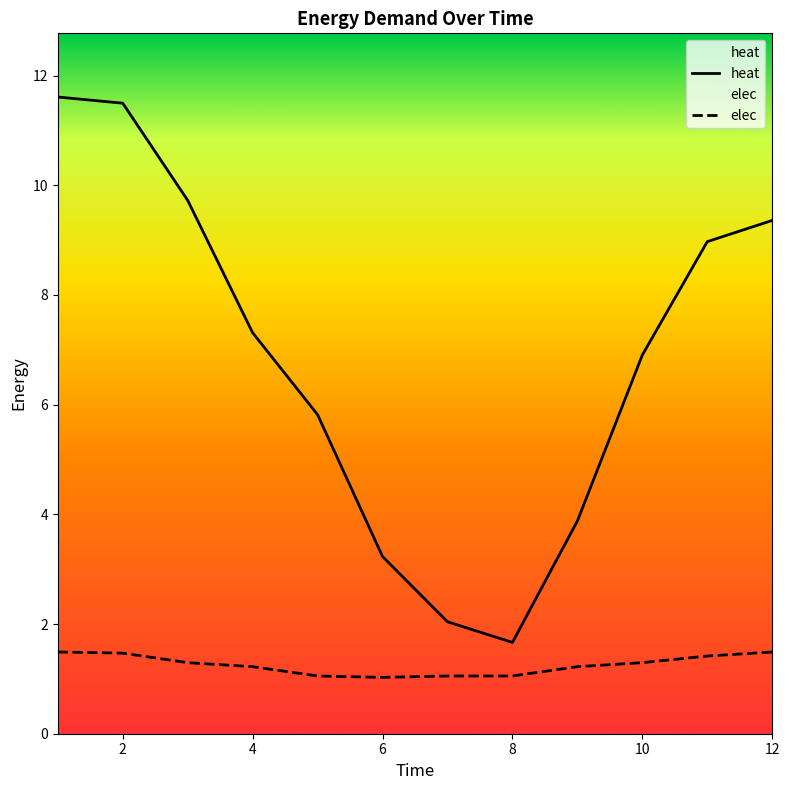

How many interior local valleys does the elec series have?

1